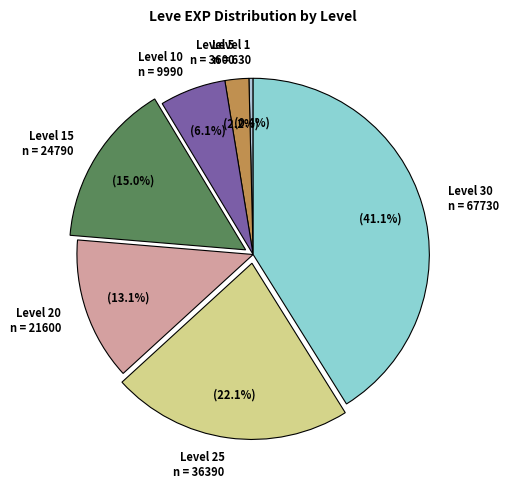

Count the number of slices in the pie.

7